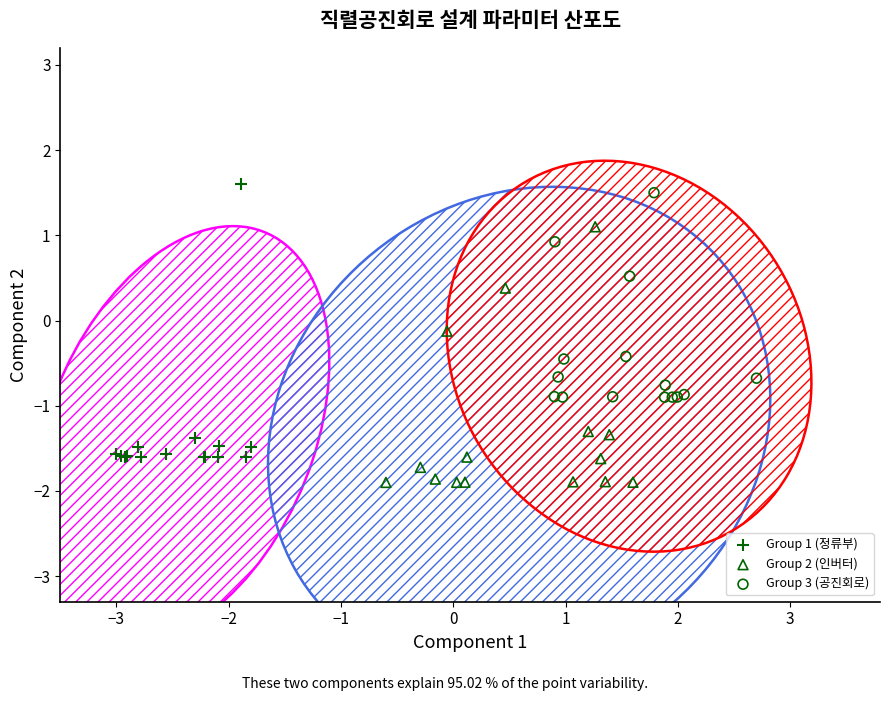

Which series reaches the minimum Y coordinate?

Group 2 (인버터)